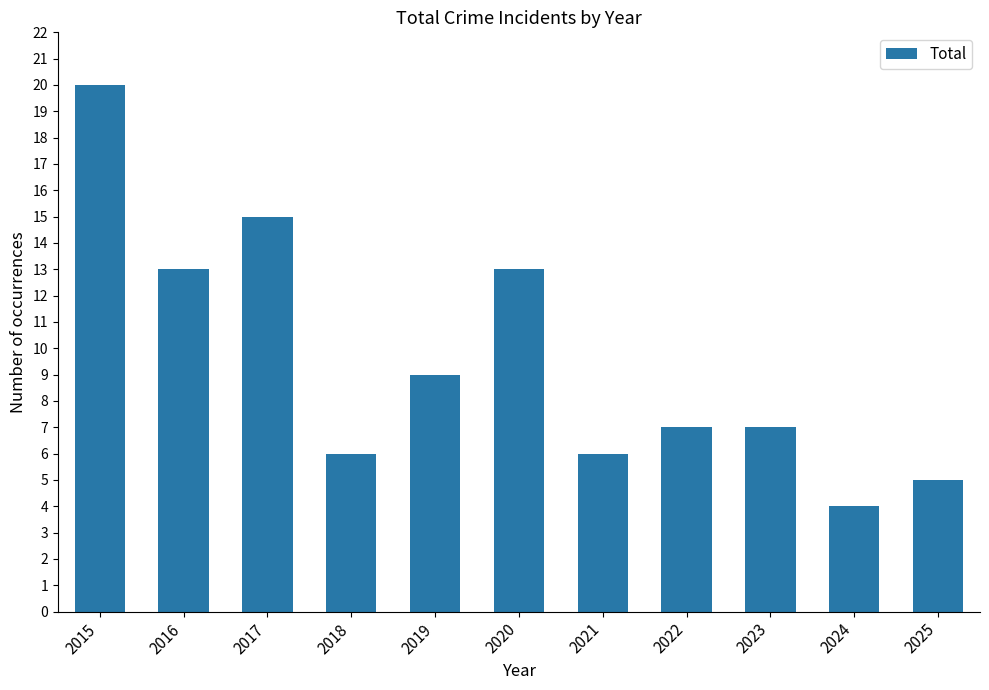

Which has a higher value, 2021 or 2023?

2023